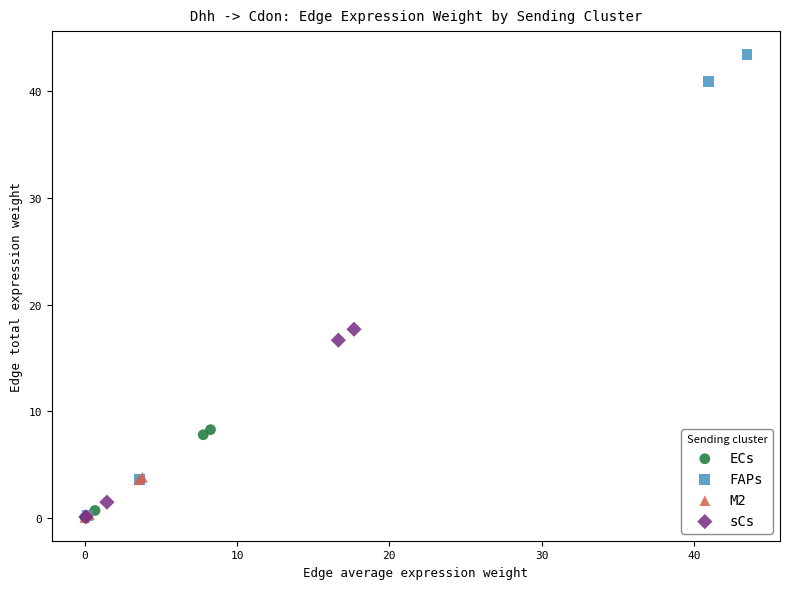

Which series reaches the maximum Y coordinate?

FAPs